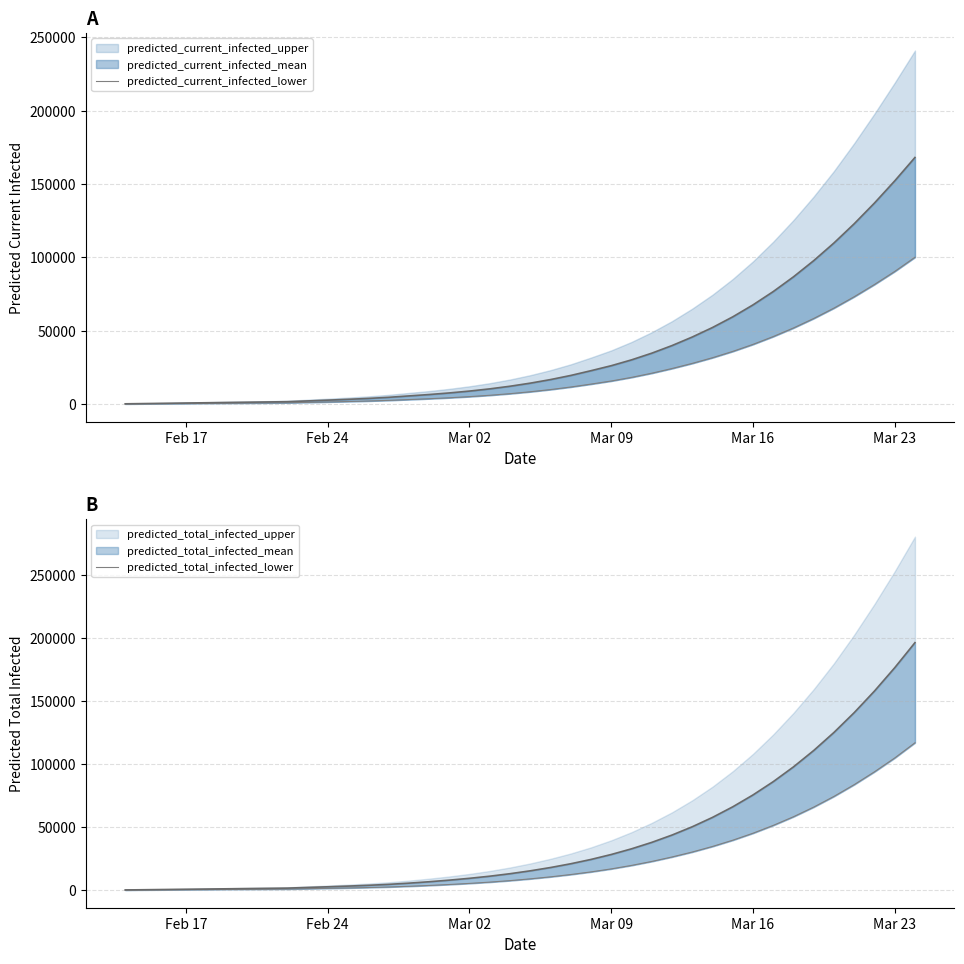

The value of predicted_total_infected_lower at Feb 24 is 120. True or false?

False